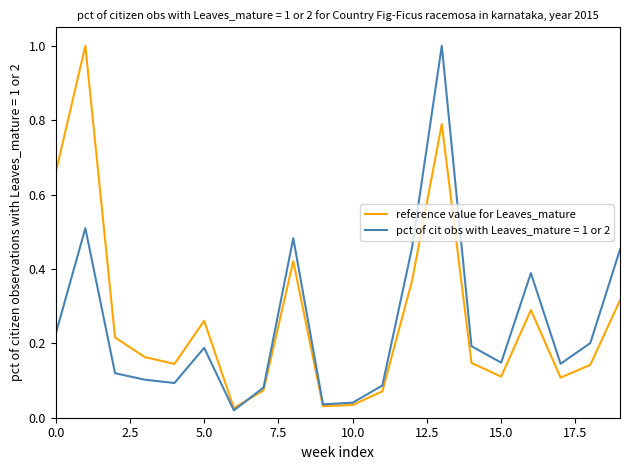

Does the chart have visible grid lines?

No